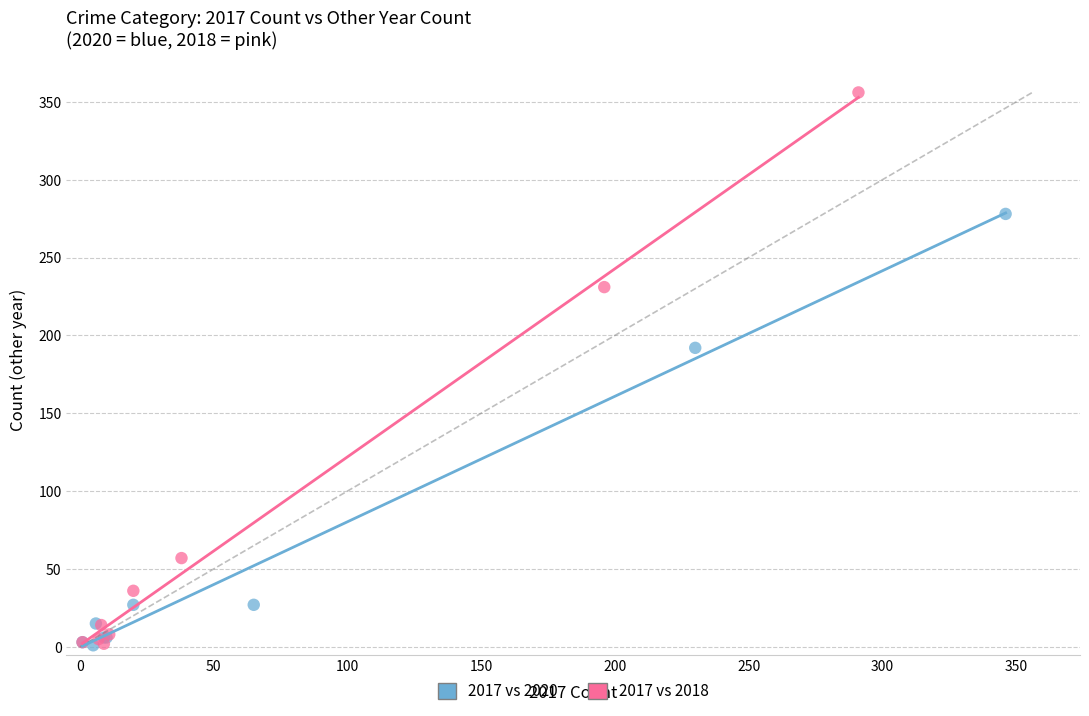

Which series reaches the maximum Y coordinate?

2017 vs 2018